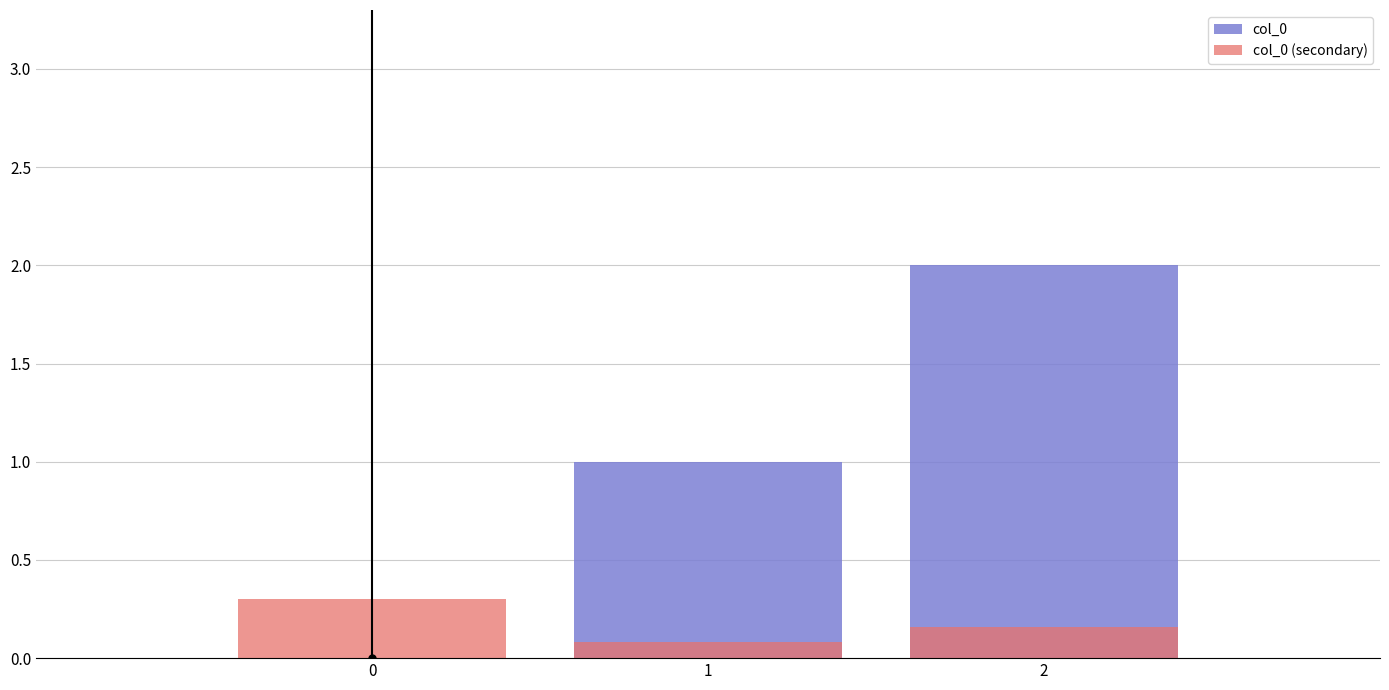

Count the col_0 values in the range 0 to 2.

3